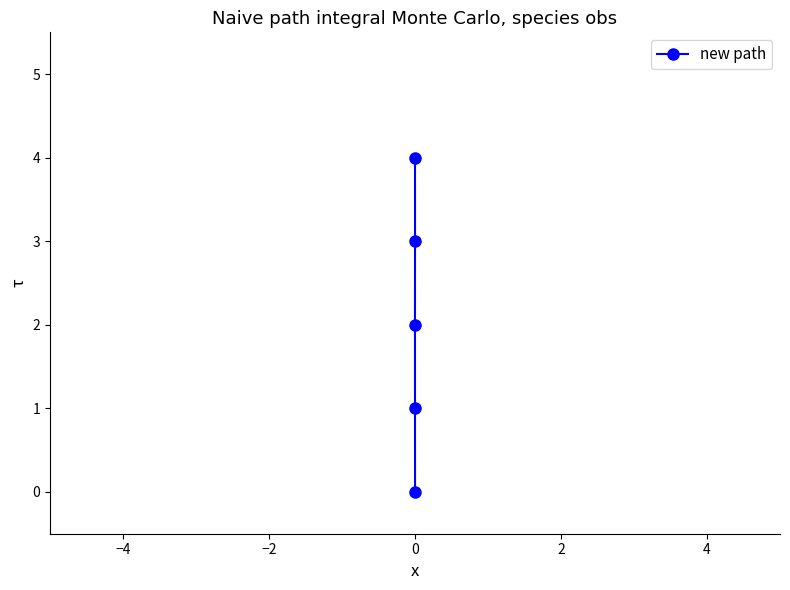

What is the greatest value displayed?

4